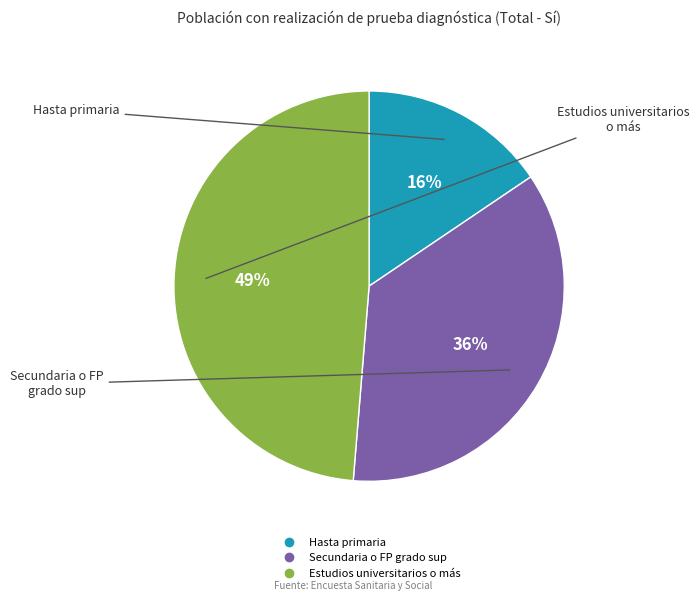

To the nearest percent, what is the combined percentage of Secundaria o FP grado sup and Hasta primaria?

51%